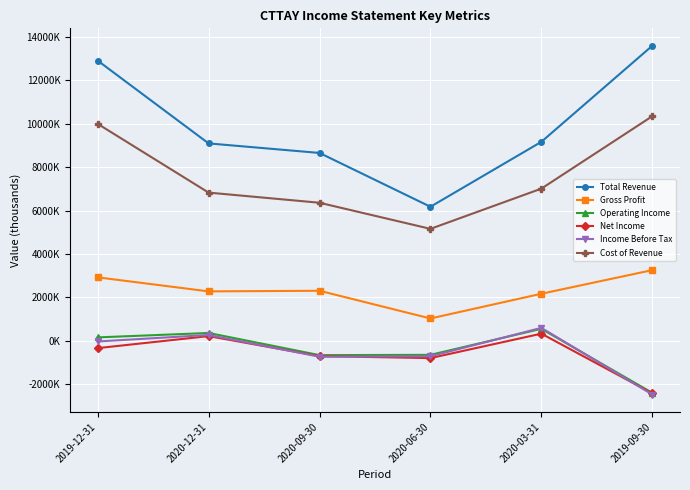

Which has a higher value, 2020-09-30 or 2020-06-30?

2020-09-30